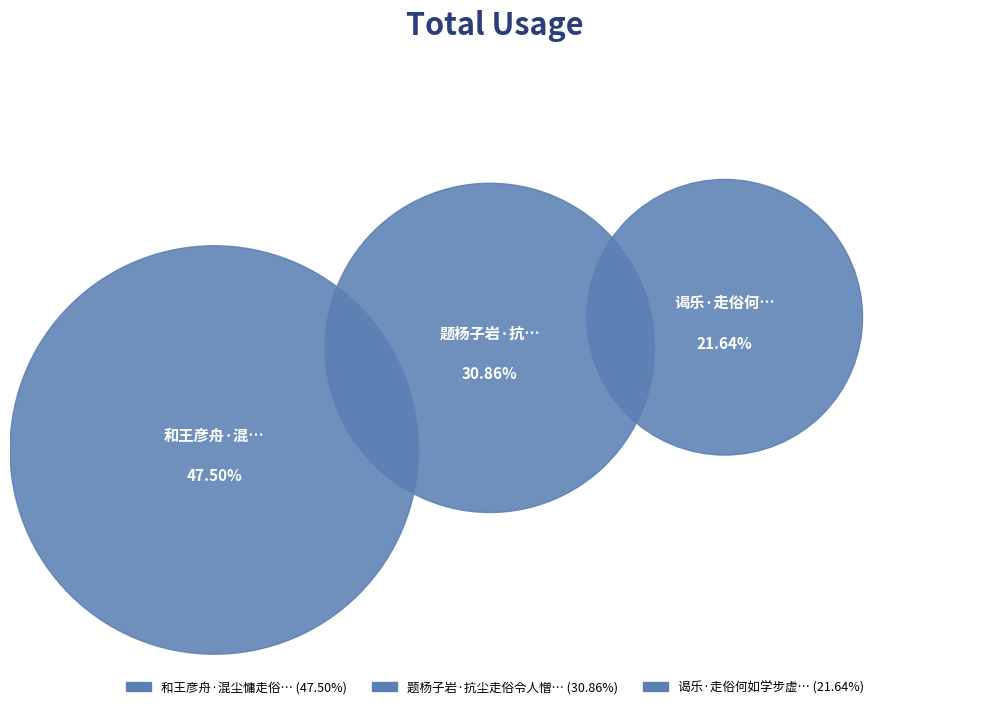

What percentage do 和王彦舟·混尘慵走俗 and 题杨子岩·抗尘走俗令人憎 together represent?

78.4%